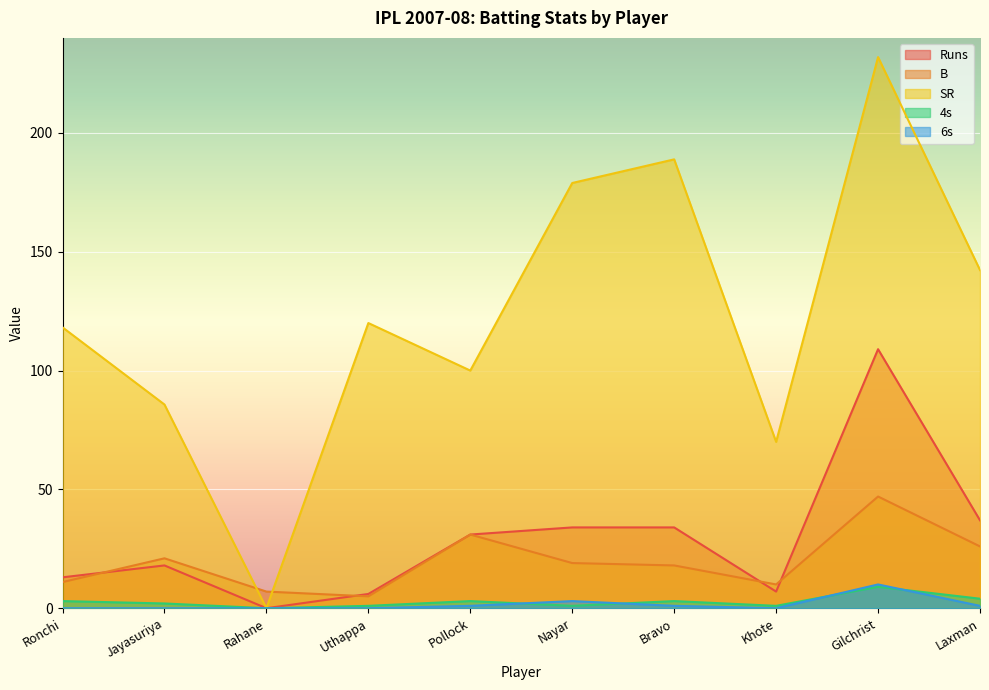

Between Ronchi and Bravo, which series saw the biggest shift?

SR